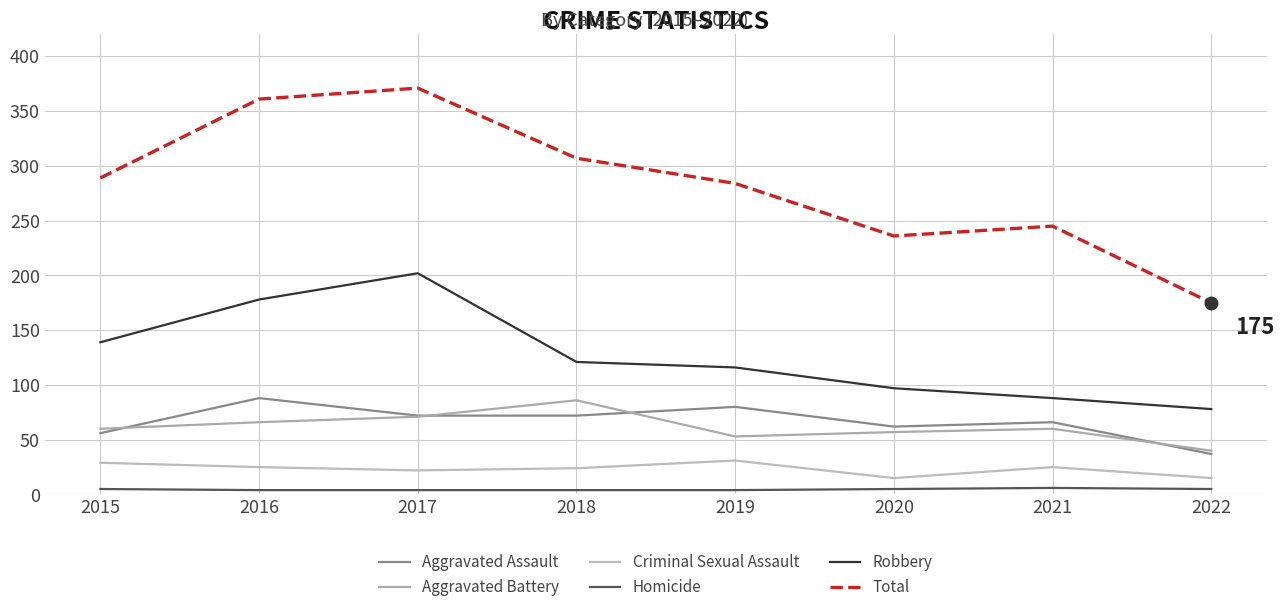

What is the minimum value for Robbery?

78